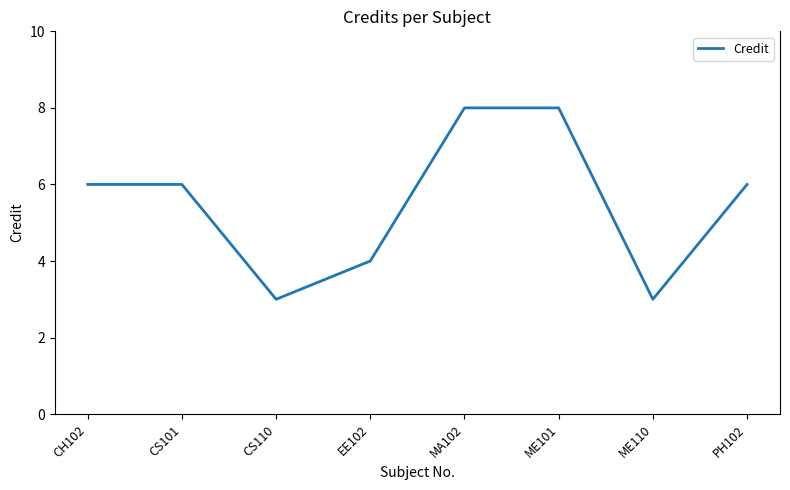

How many distinct data groups are displayed?

1